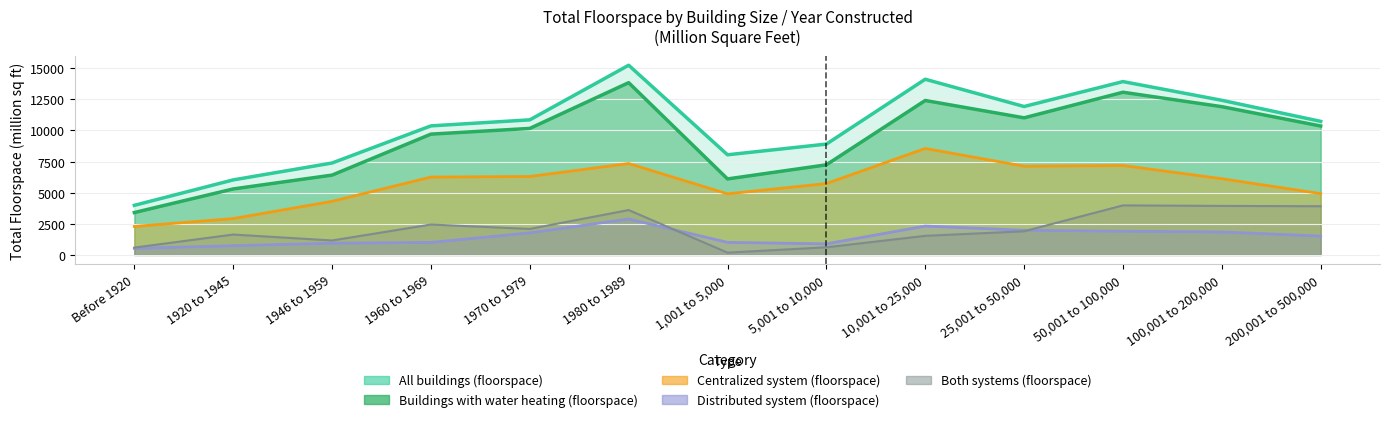

What are all the series names shown in the legend?

All buildings (floorspace), Buildings with water heating (floorspace), Centralized system (floorspace), Distributed system (floorspace), Both systems (floorspace)